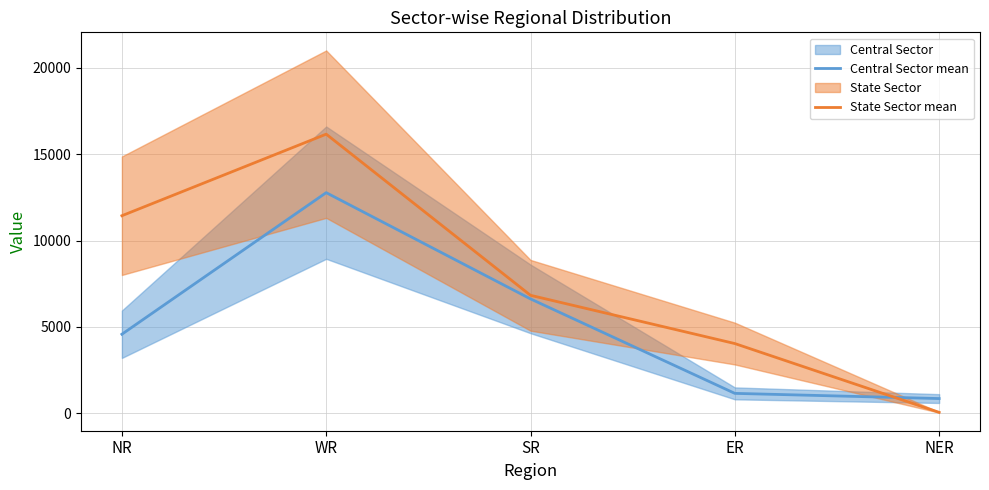

At which category is the sum across all series the highest?

WR